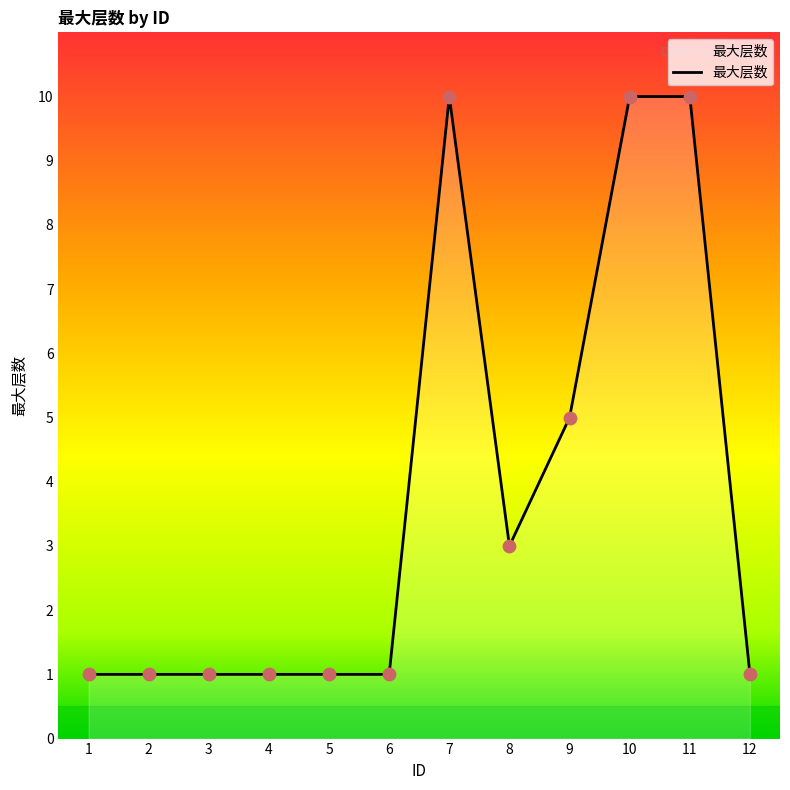

What is the change in value from 4 to 8?

+2